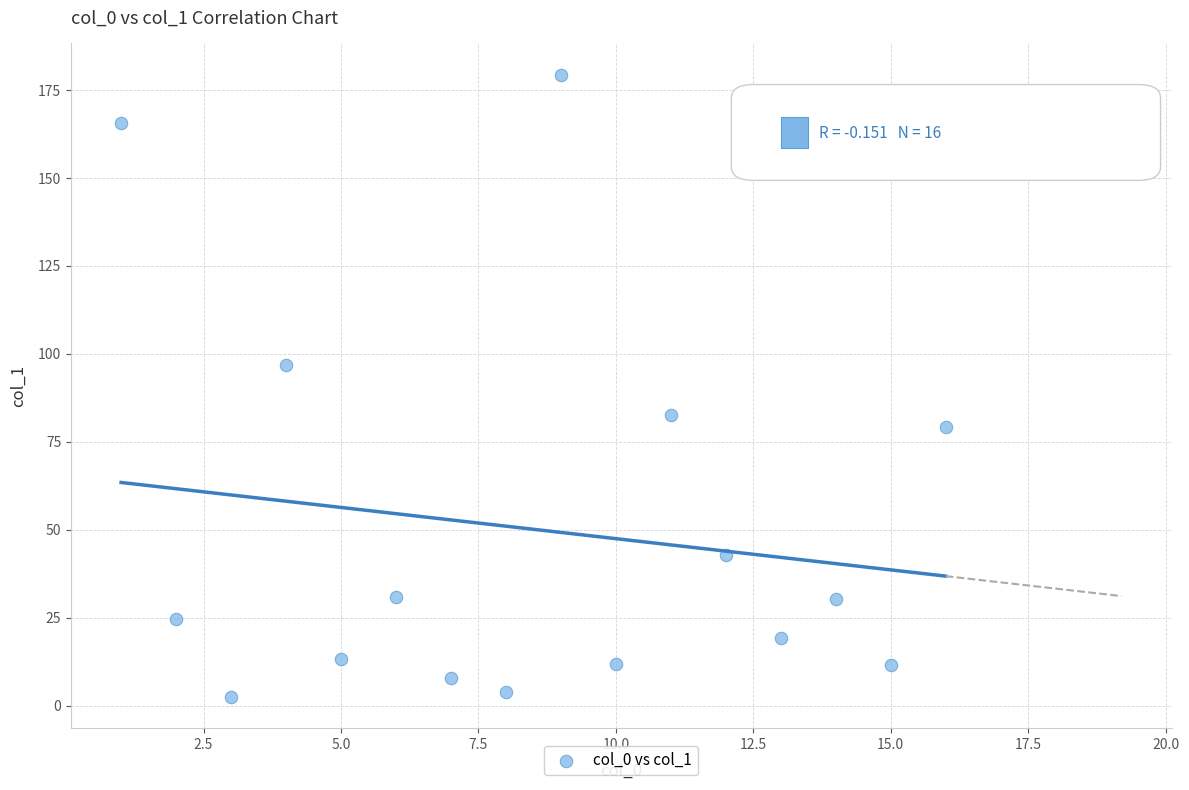

What is the range of Y values (max minus min)?

176.9